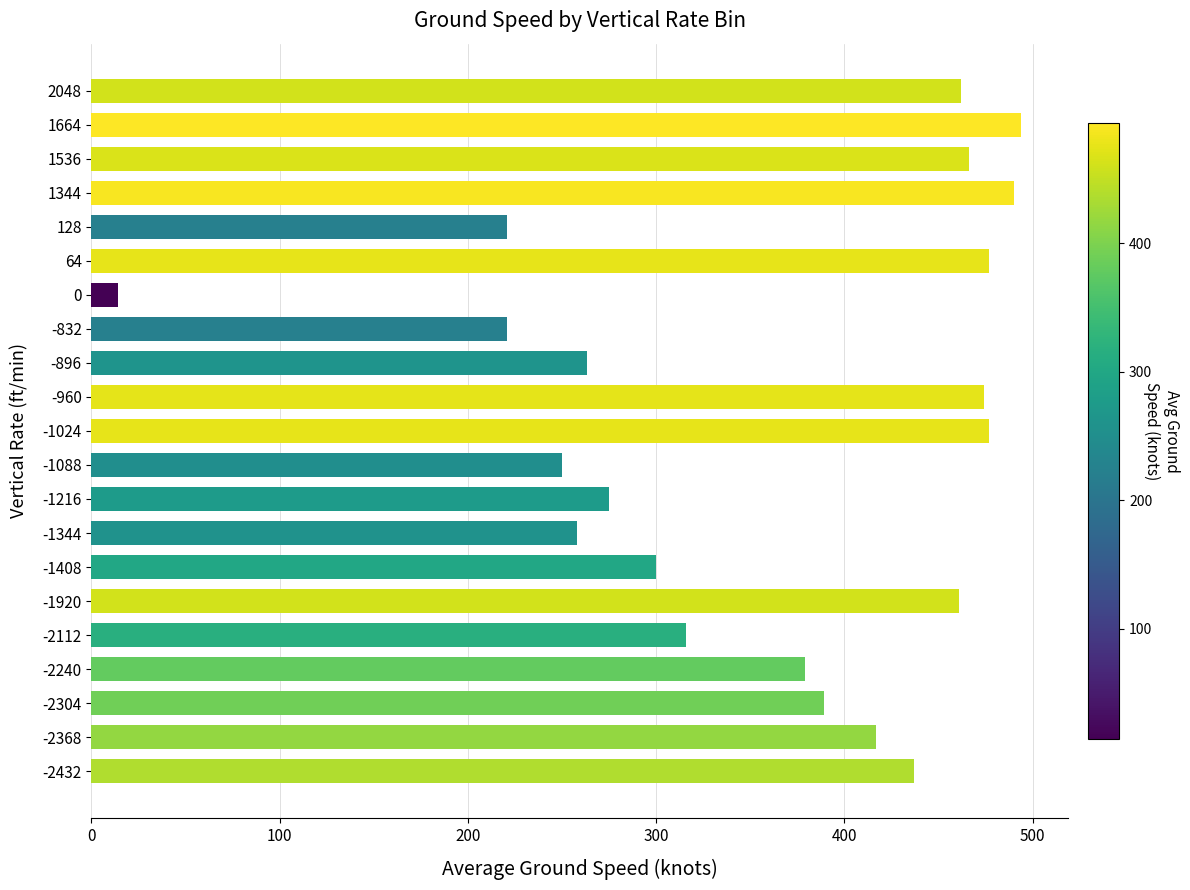

The value at 1664 is 690. True or false?

False